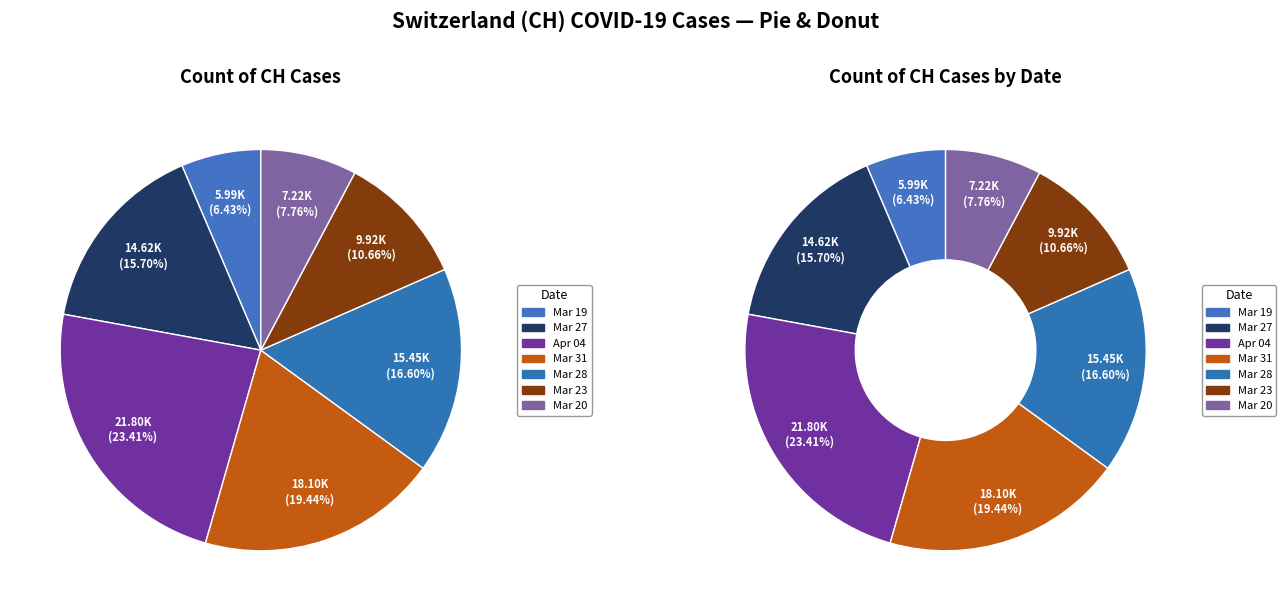

Is it true that 2020-03-20 is 1% of the pie?

False